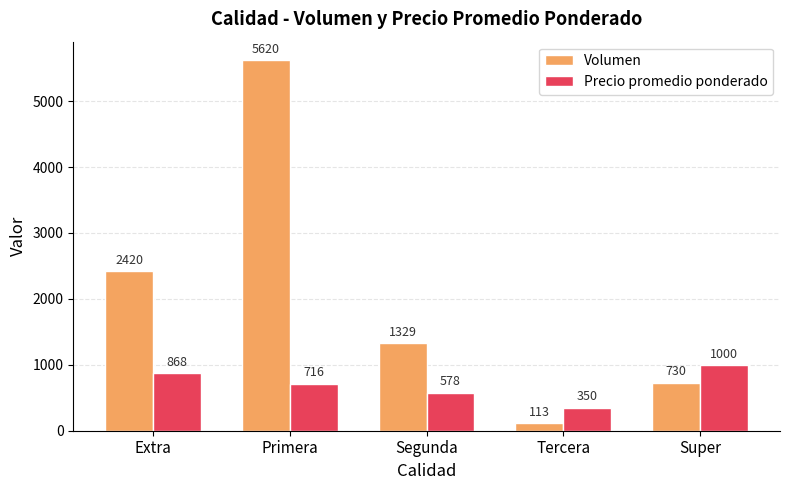

At which label does Volumen first exceed 1329?

Extra